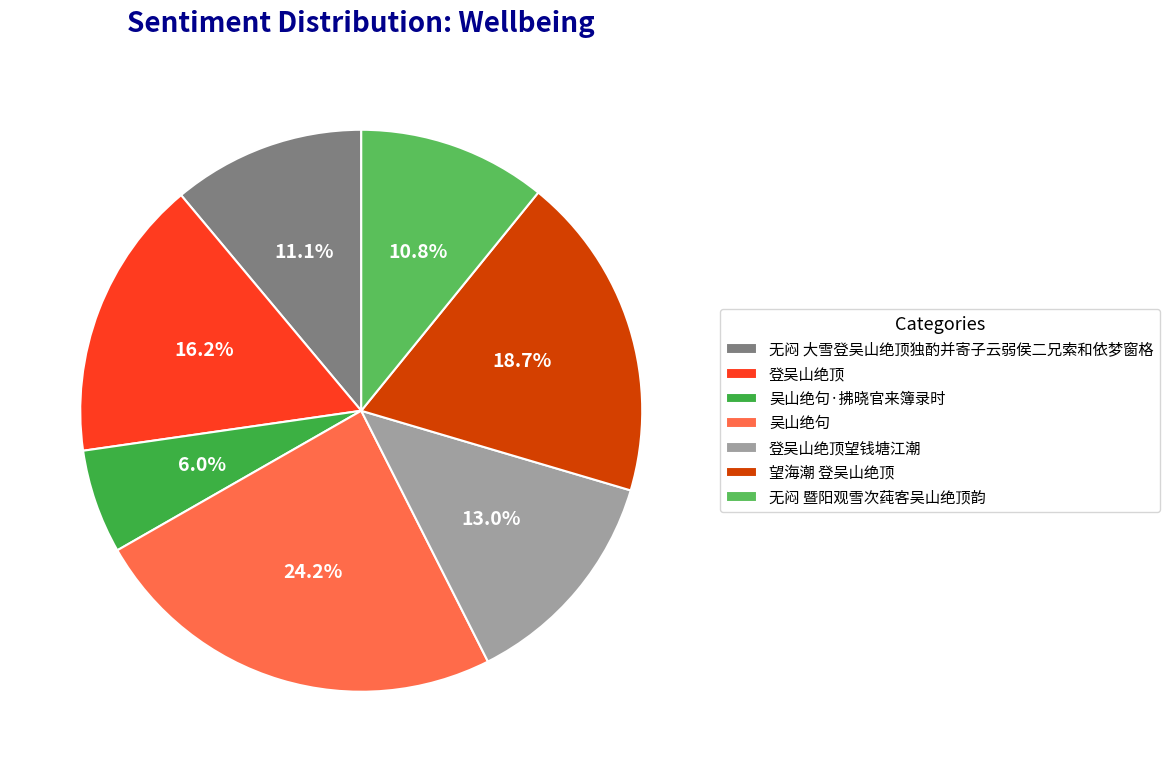

Is there any slice that represents more than half of the pie?

No